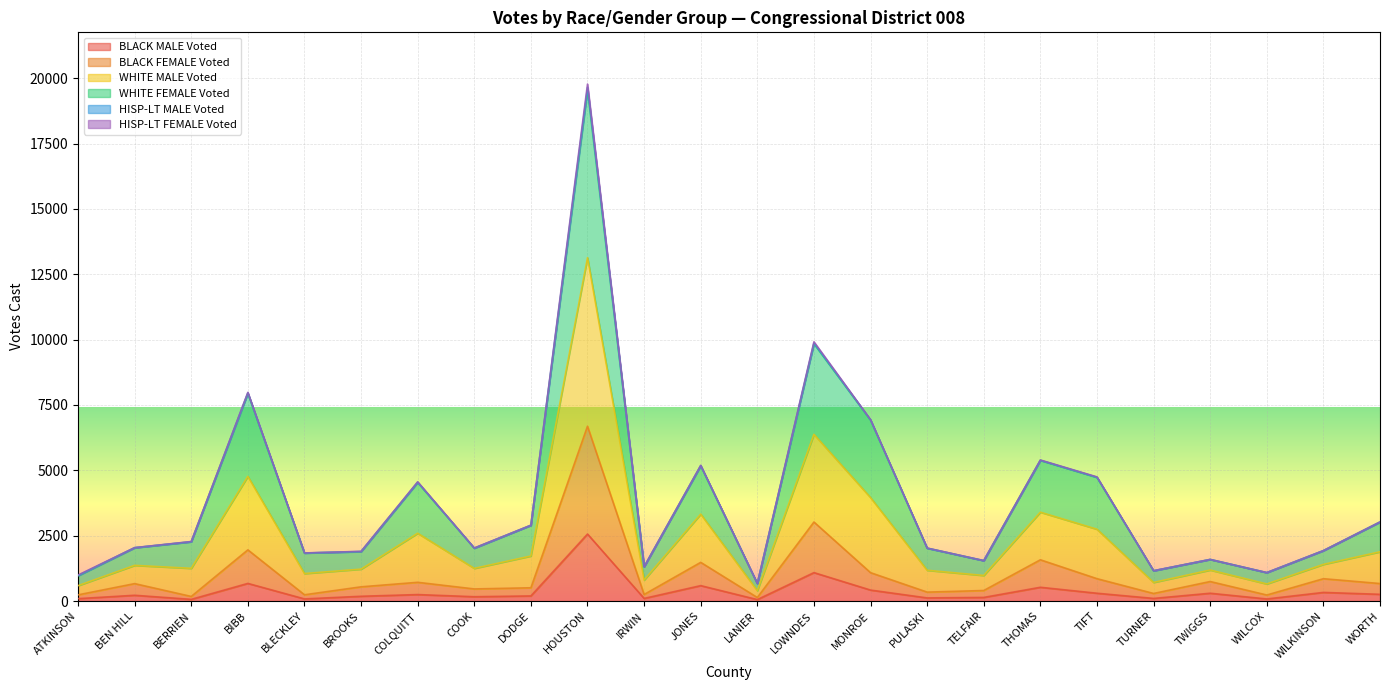

At which category is the sum across all series the highest?

HOUSTON